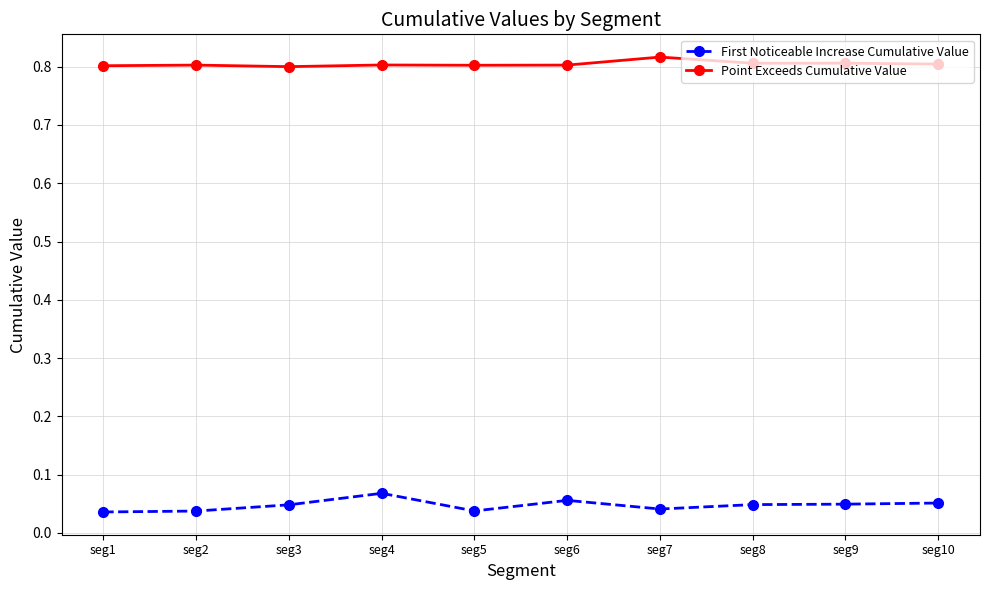

How many series are shown in this chart?

2